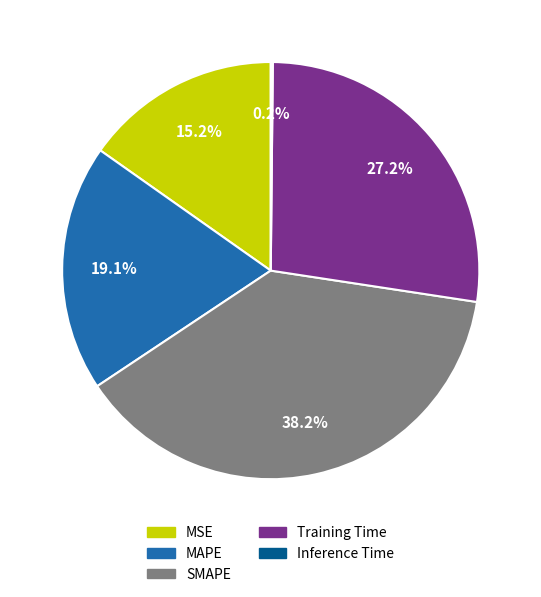

Which slice is the largest?

SMAPE